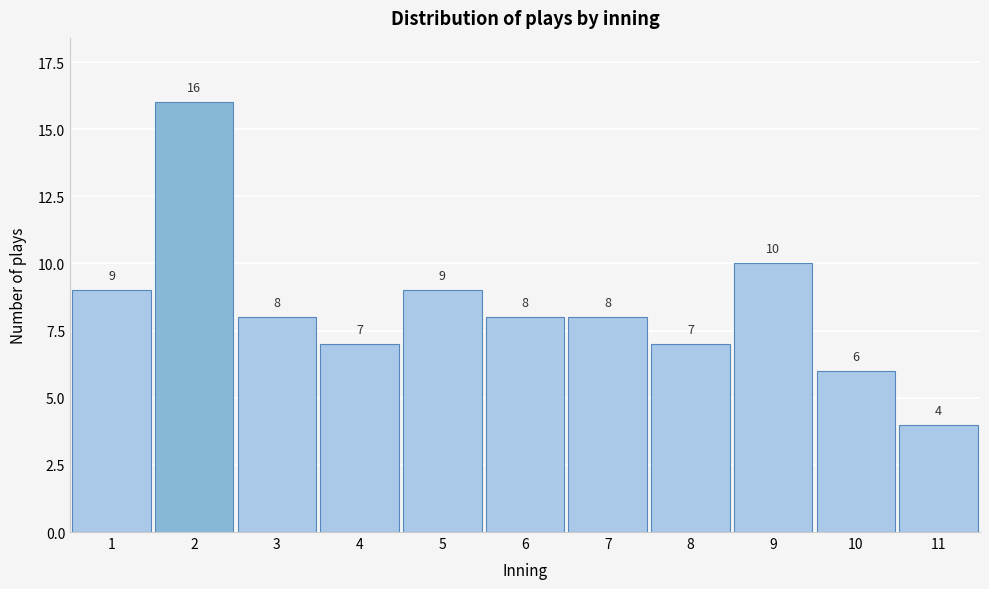

Reading left to right, transcribe all the data shown in this chart.

1=9	2=16	3=8	4=7	5=9	6=8	7=8	8=7	9=10	10=6	11=4